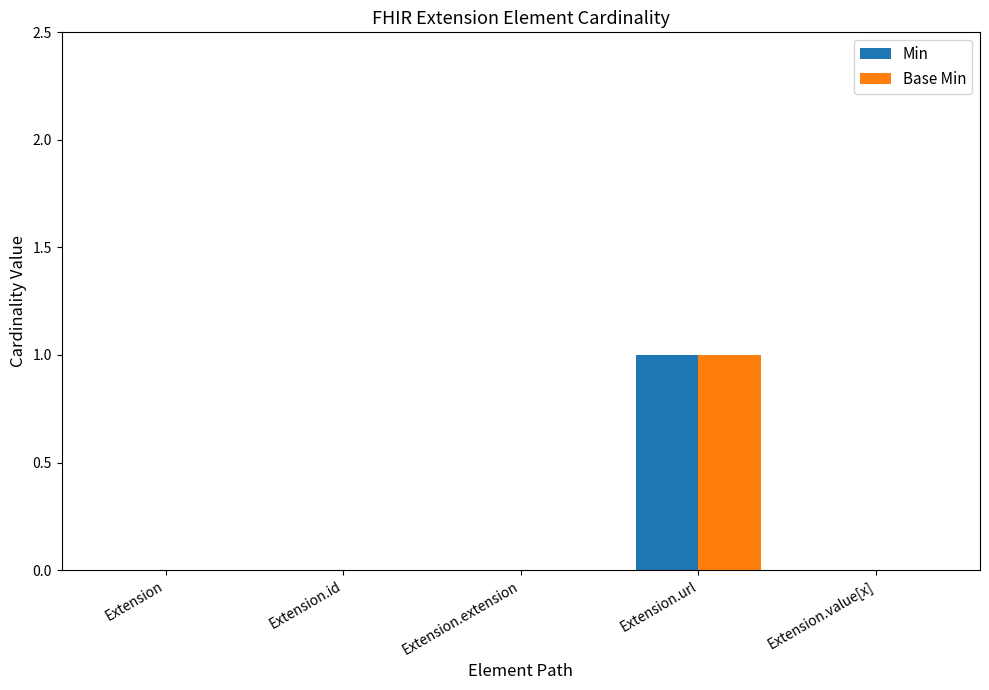

The value of Base Min at Extension.id is 0. True or false?

True